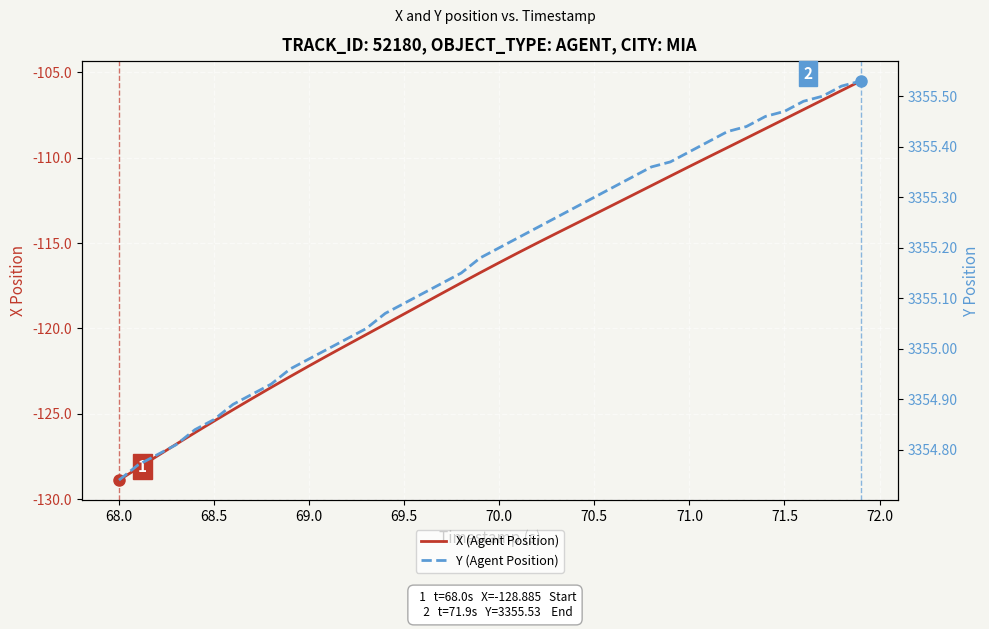

What is the minimum value shown in the chart?

-128.9